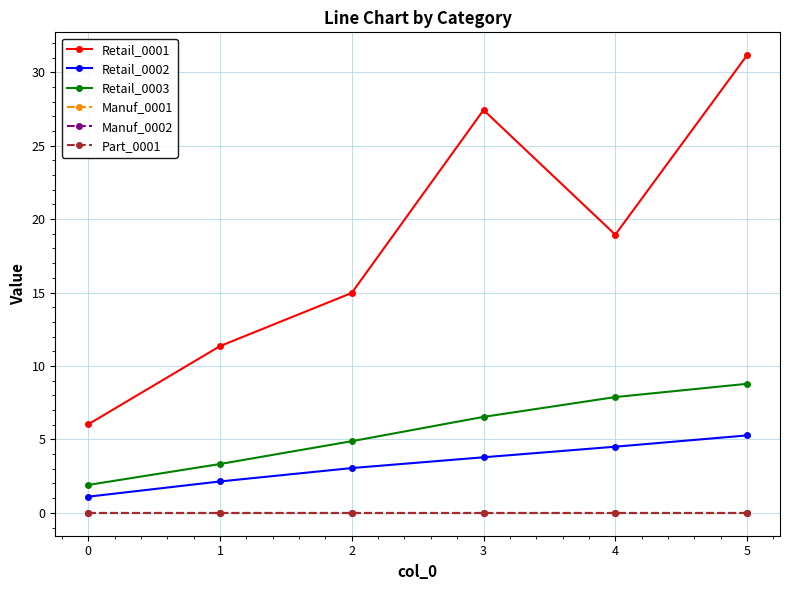

Reading left to right, what are all the values shown in this chart?

Retail_0001: 0=6.0	1=11.4	2=15.0	3=27.4	4=18.9	5=31.2
Retail_0002: 0=1.1	1=2.1	2=3.0	3=3.8	4=4.5	5=5.3
Retail_0003: 0=1.9	1=3.3	2=4.9	3=6.5	4=7.9	5=8.8
Manuf_0001: 0=0.0	1=0.0	2=0.0	3=0.0	4=0.0	5=0.0
Manuf_0002: 0=0.0	1=0.0	2=0.0	3=0.0	4=0.0	5=0.0
Part_0001: 0=0.0	1=0.0	2=0.0	3=0.0	4=0.0	5=0.0